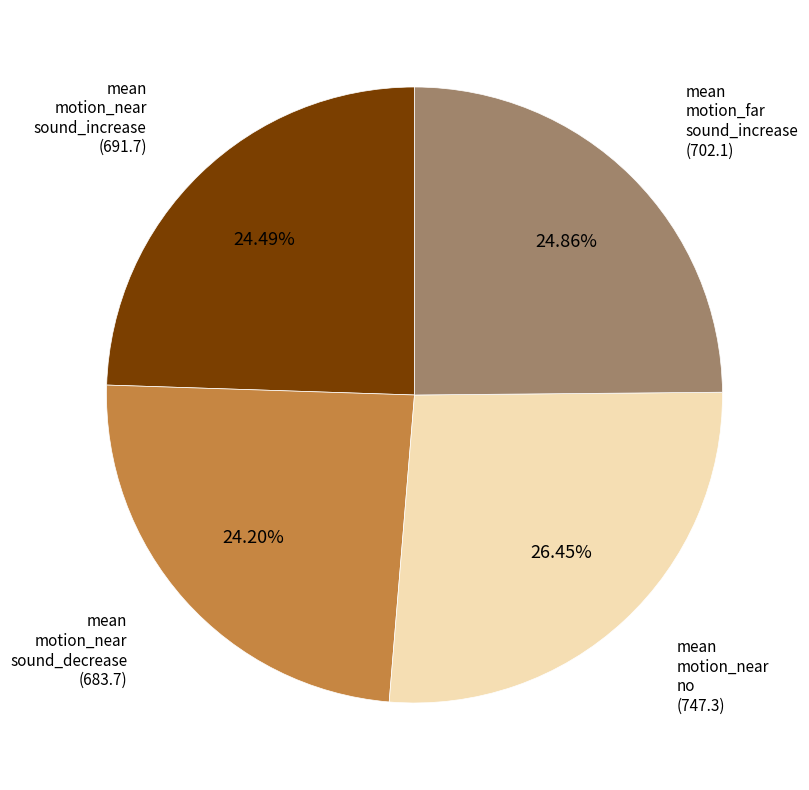

Is there any slice that represents more than half of the pie?

No